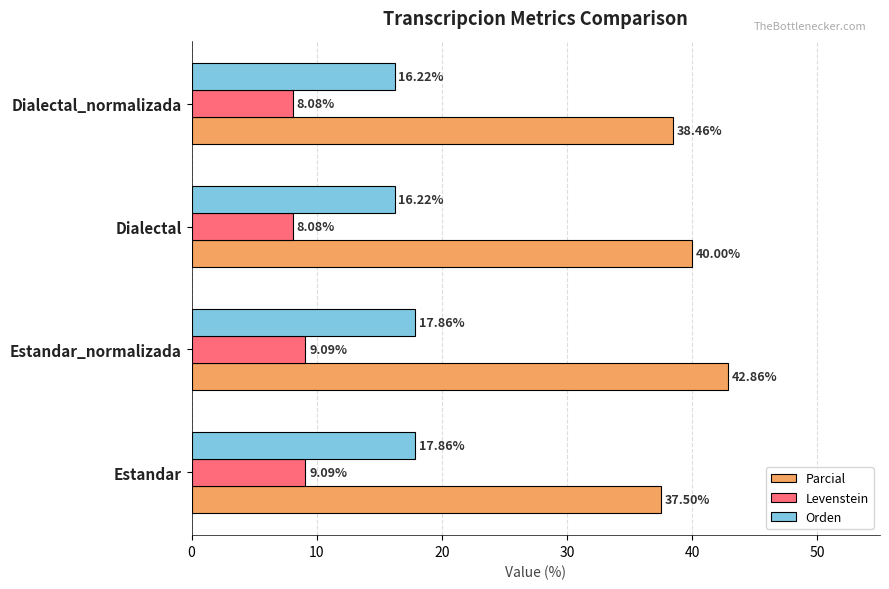

Rank the series by their average value, from highest to lowest.

Parcial, Orden, Levenstein